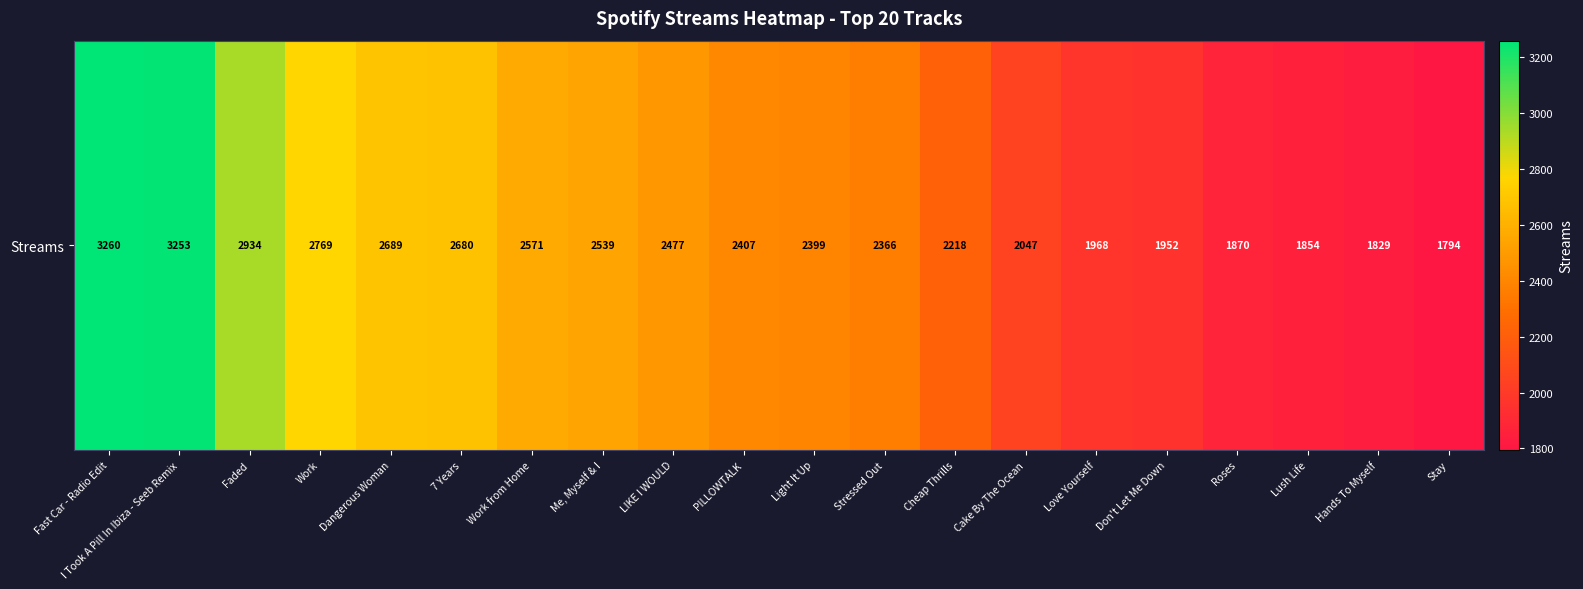

The value at Light It Up is 2399. True or false?

True